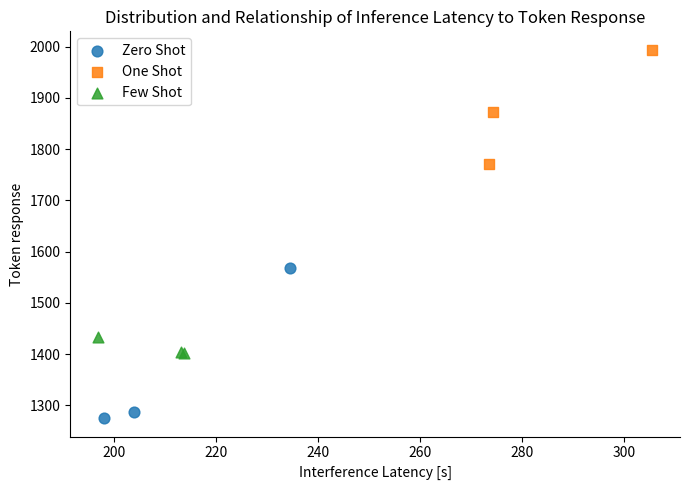

Which series reaches the maximum Y coordinate?

One Shot